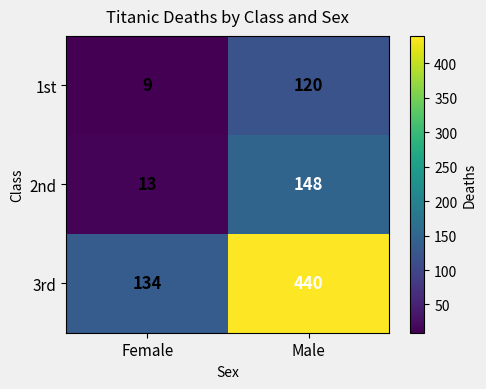

Which series has the largest total across all categories?

3rd